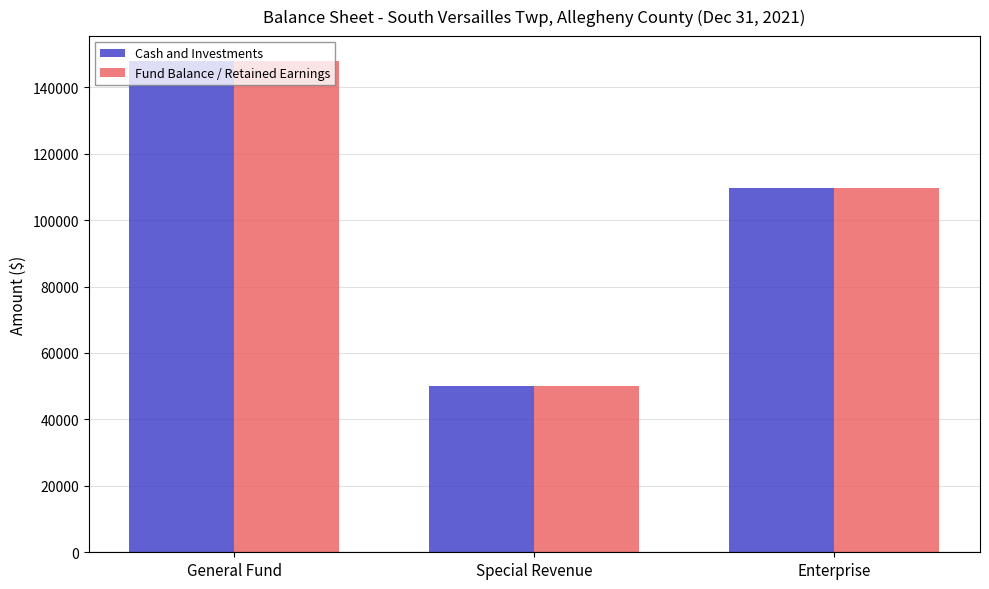

Where is Fund Balance / Retained Earnings nearest to the value 99029?

Enterprise